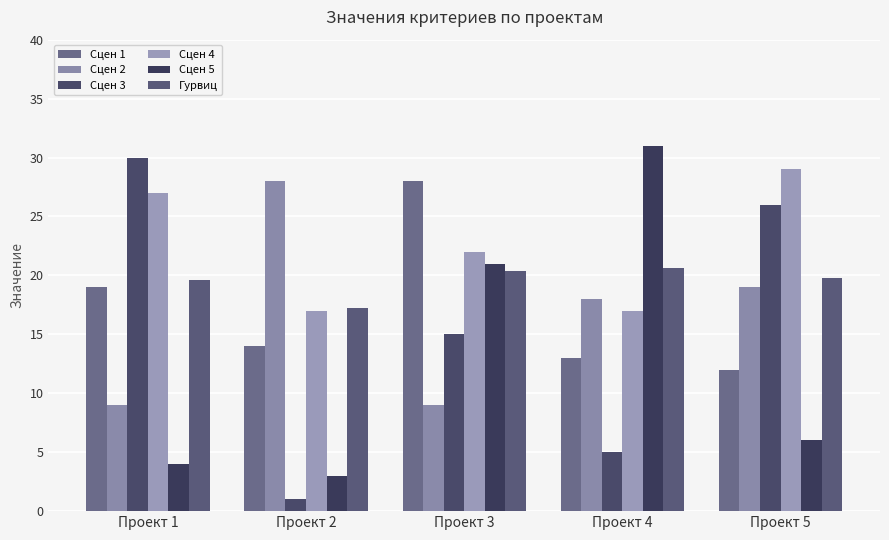

Where does the Сцен 1 series first go above 14?

Проект 1